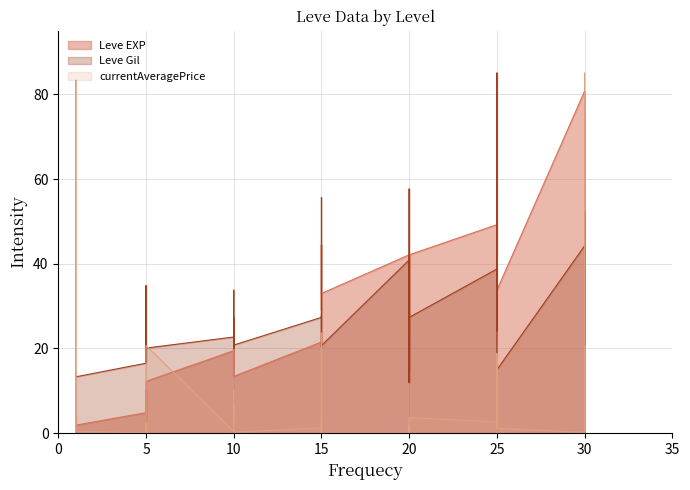

What is the sum of the currentAveragePrice values at 1 and 1?

1.1